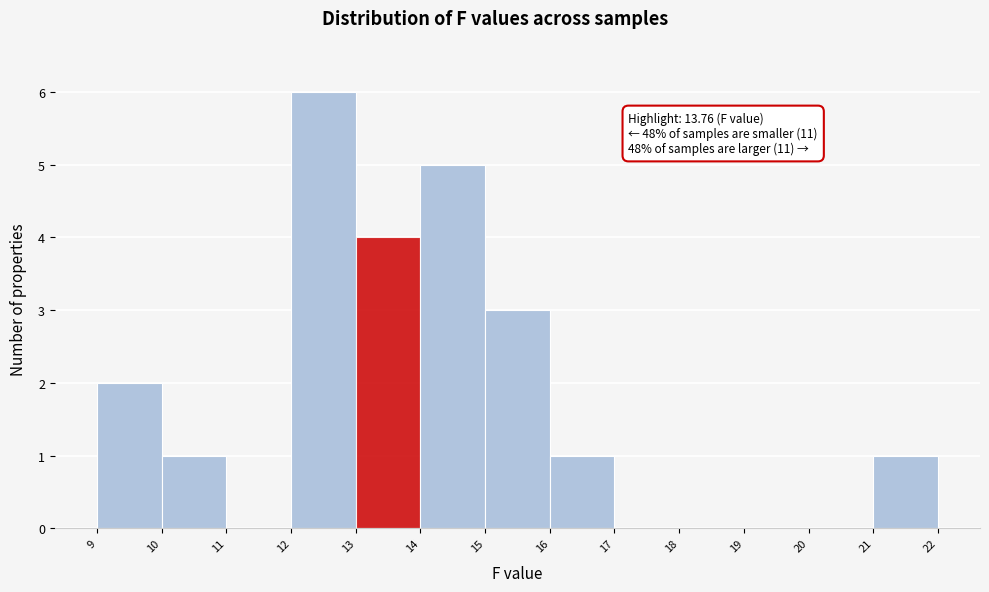

Over which range of the x-axis is the bar tallest?

12 to 13